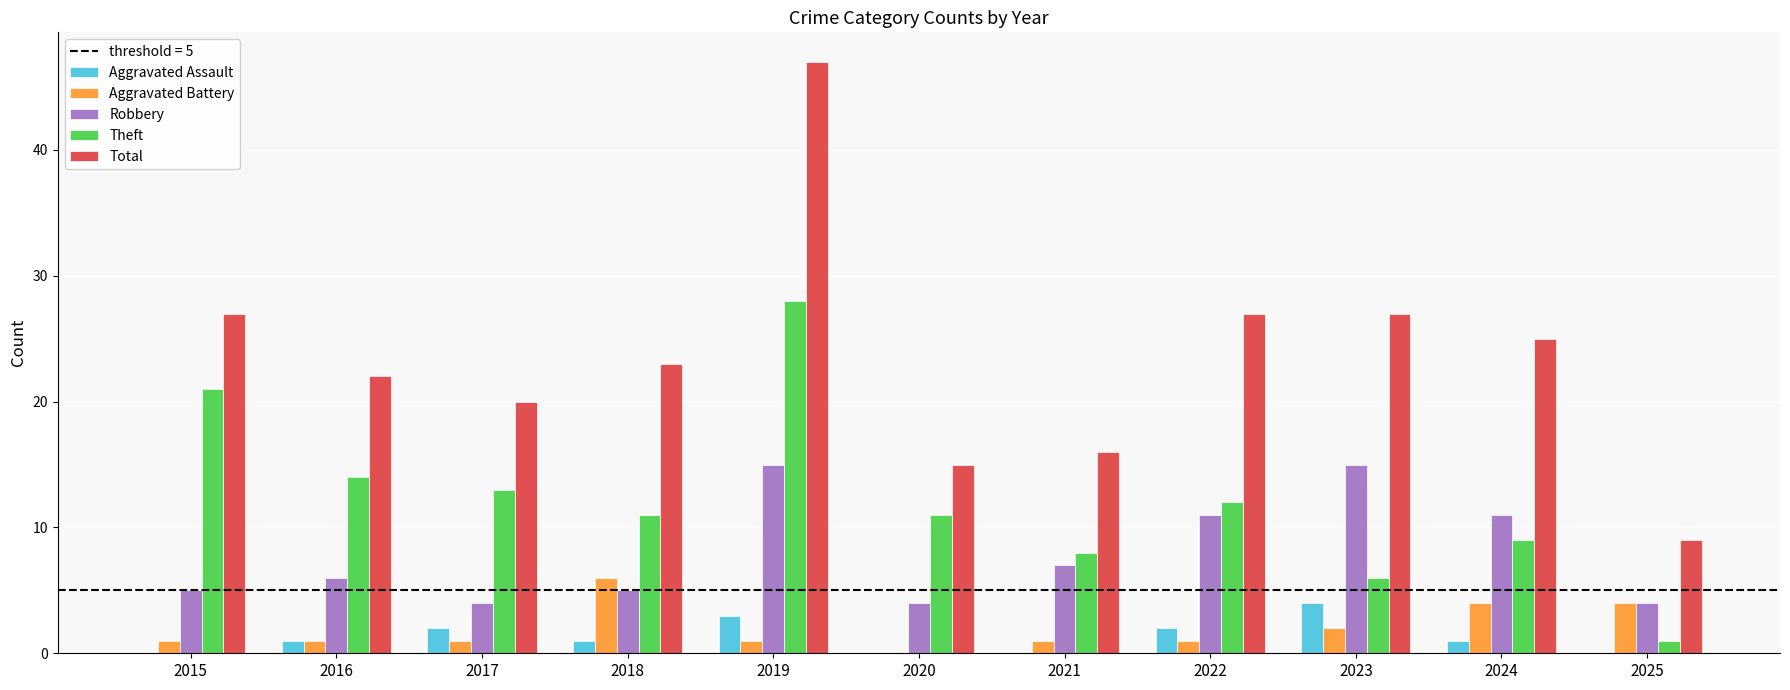

At which category is the sum across all series the highest?

2019